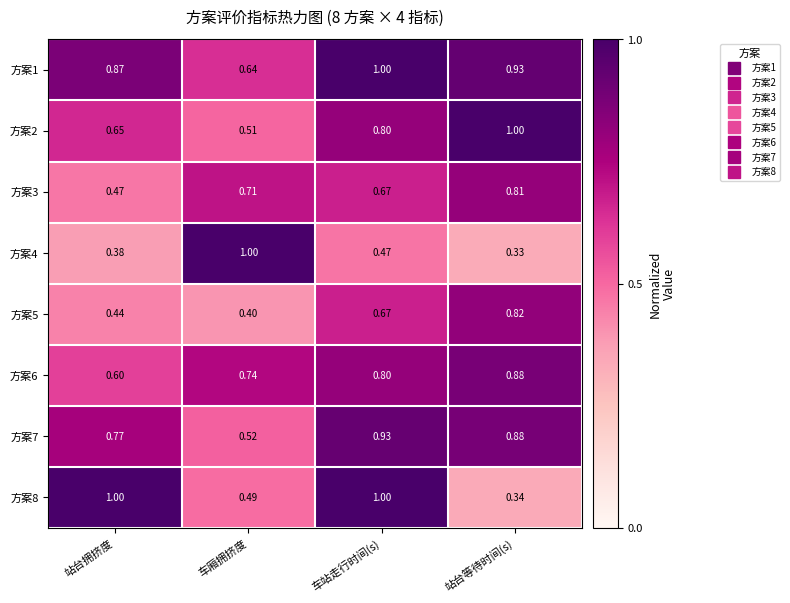

At which category is the sum across all series the highest?

车站走行时间(s)